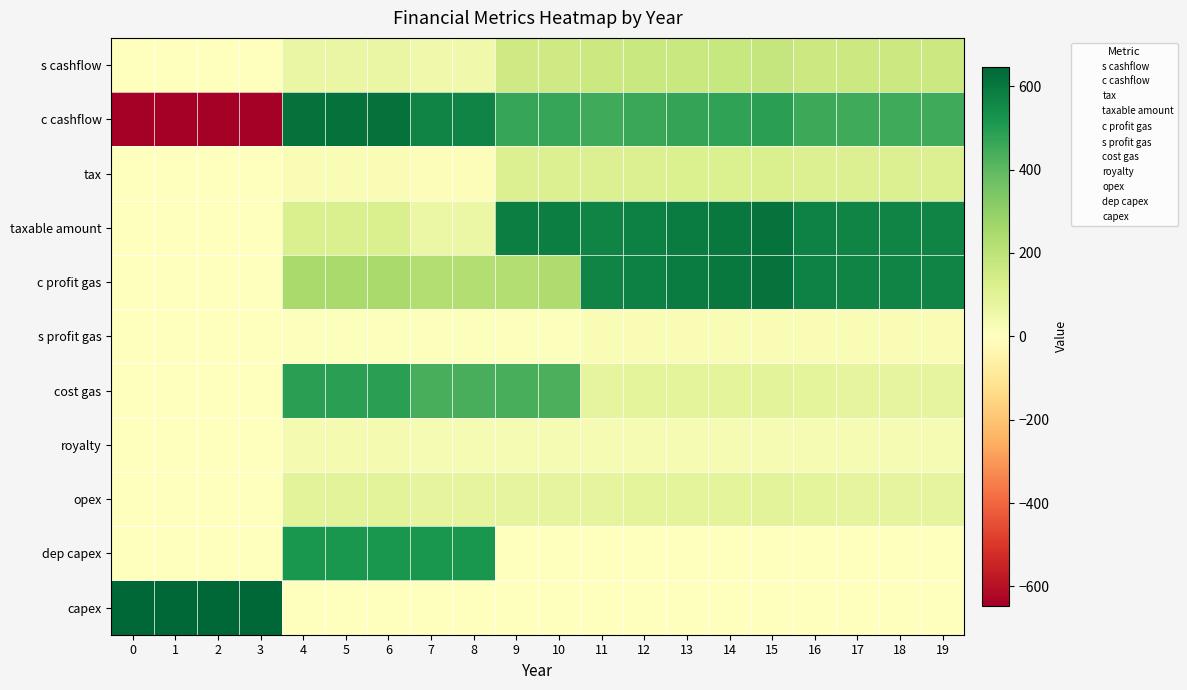

Rank the series by their maximum value, from highest to lowest.

capex, c cashflow, taxable amount, c profit gas, dep capex, cost gas, s cashflow, tax, opex, royalty, s profit gas